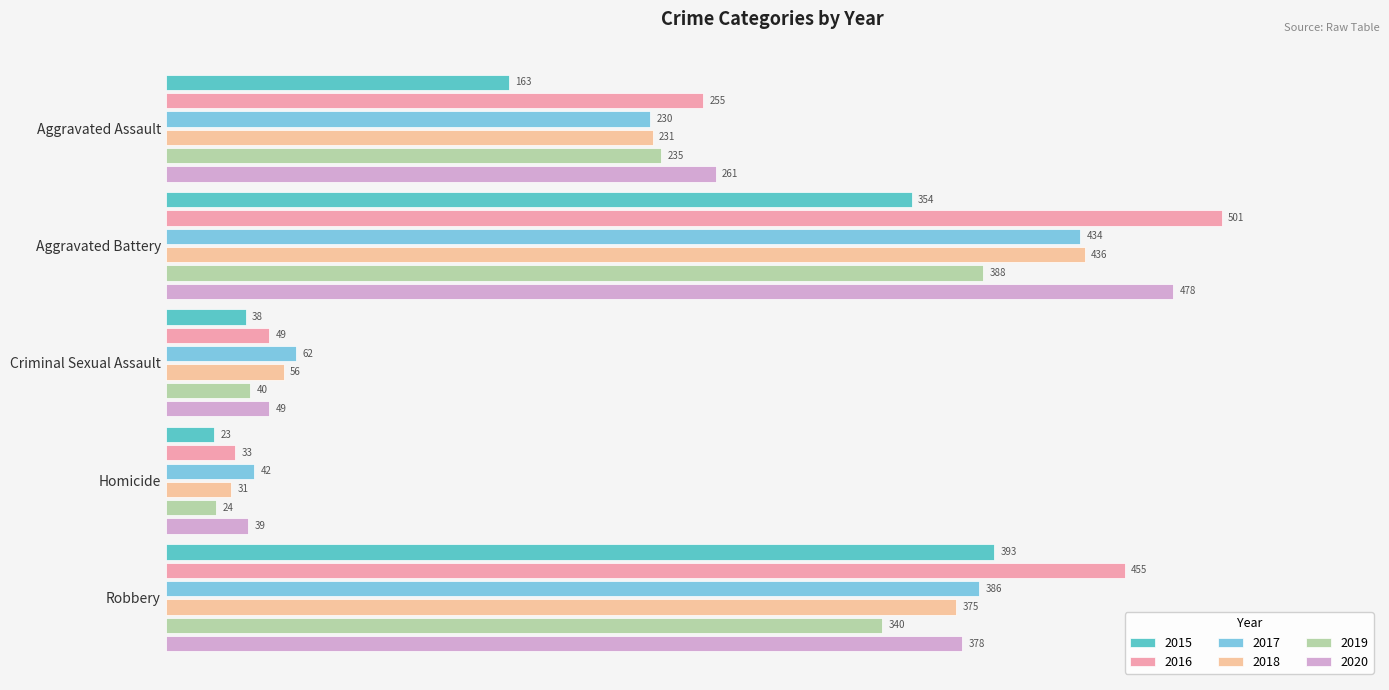

At how many categories does at least one series exceed 182?

3